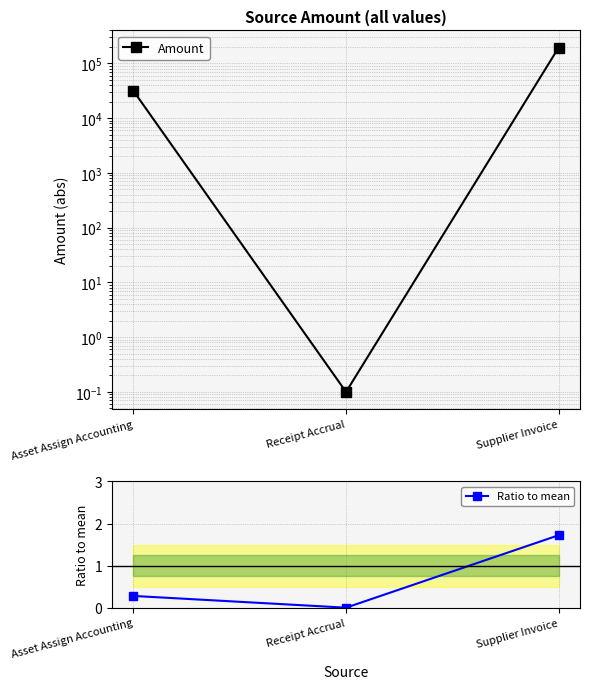

What is the average value of the Ratio to mean series?

0.7